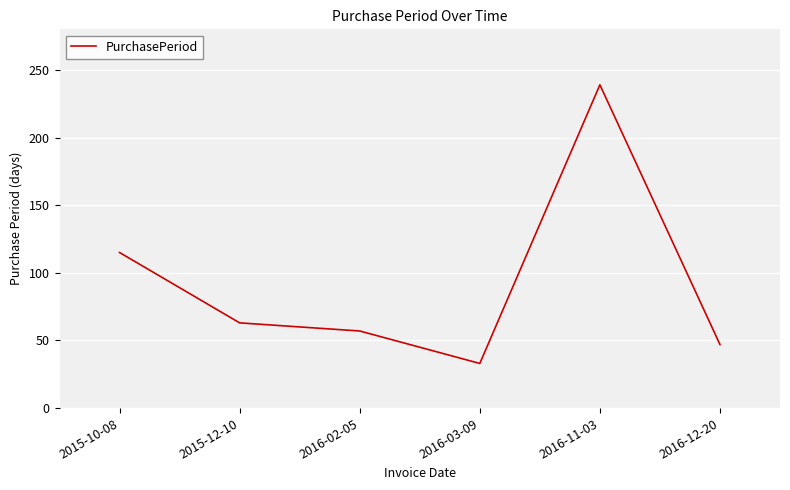

What is the difference between the maximum and minimum values?

206